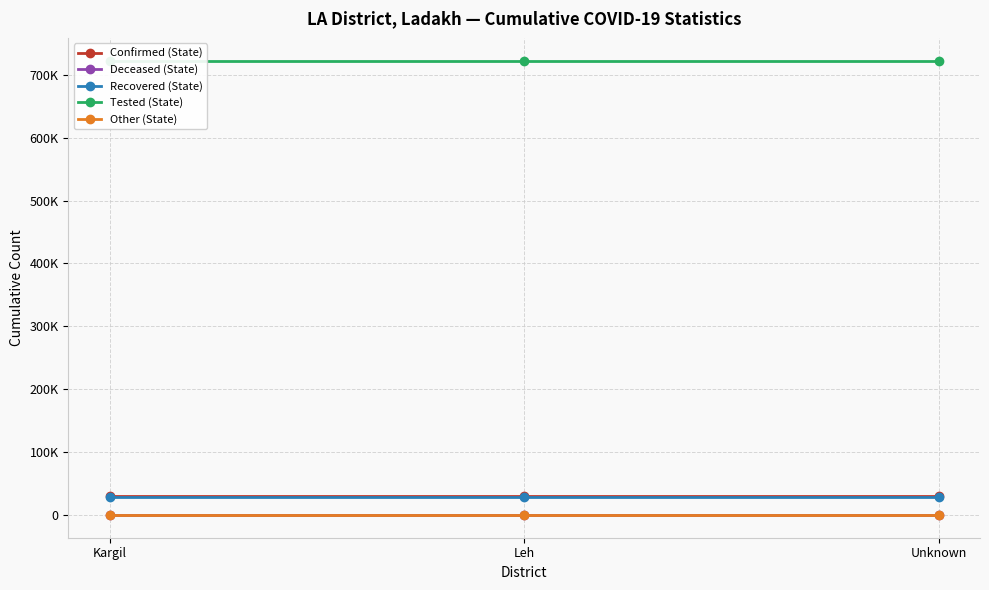

Reading right to left, transcribe all the data shown in this chart.

Confirmed (State): Unknown=29603	Leh=29603	Kargil=29603
Deceased (State): Unknown=231	Leh=231	Kargil=231
Recovered (State): Unknown=29372	Leh=29372	Kargil=29372
Tested (State): Unknown=722660	Leh=722660	Kargil=722660
Other (State): Unknown=0	Leh=0	Kargil=0